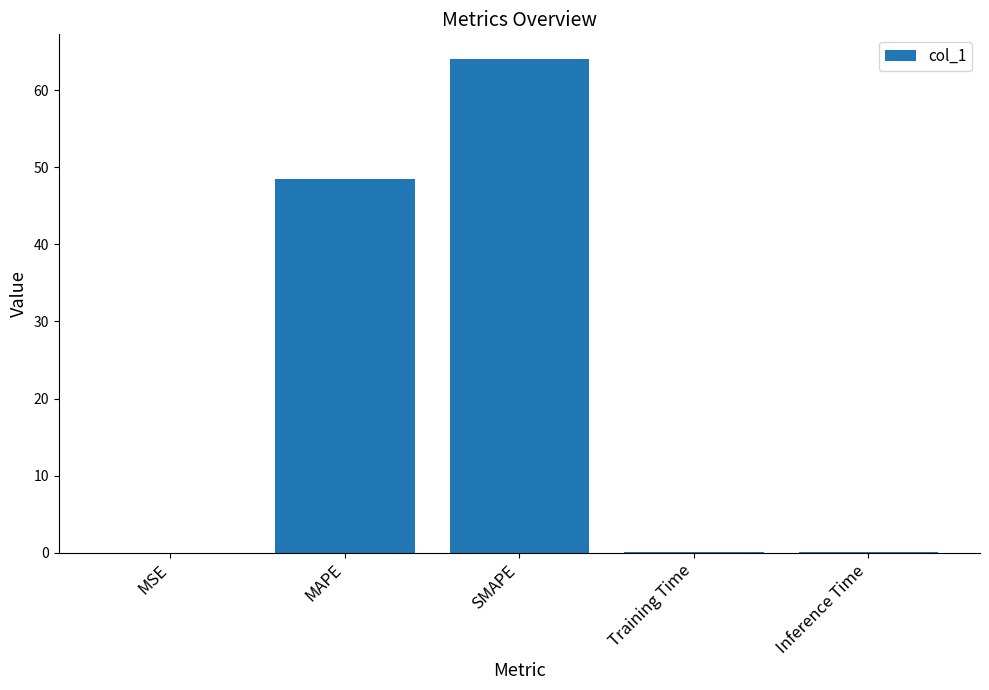

Which has a higher value, MSE or MAPE?

MAPE